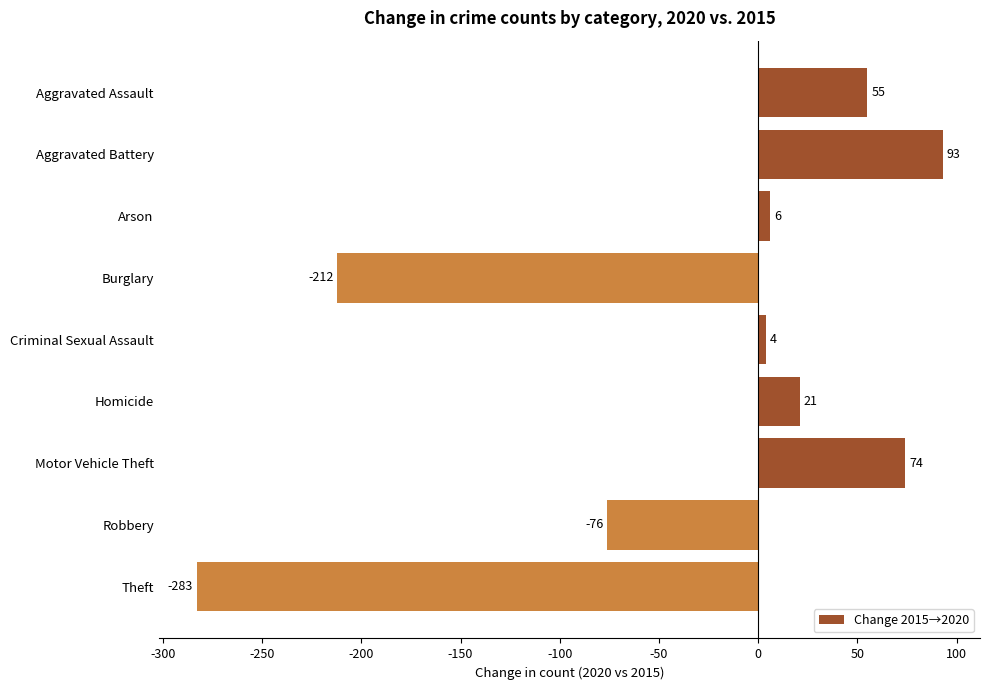

What is the value of the 4th bar from the top?

-212